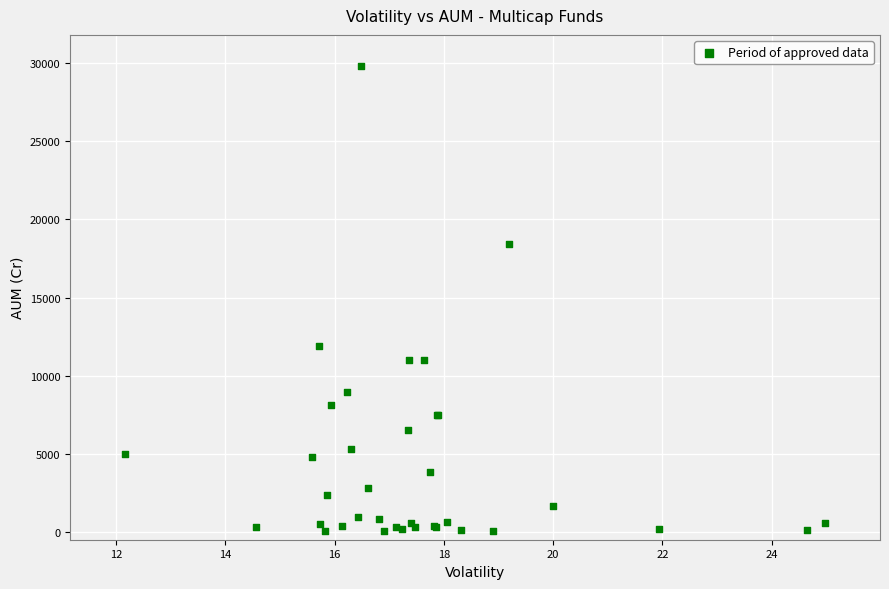

What Y value in the scatter plot is closest to 14930?

11917.4